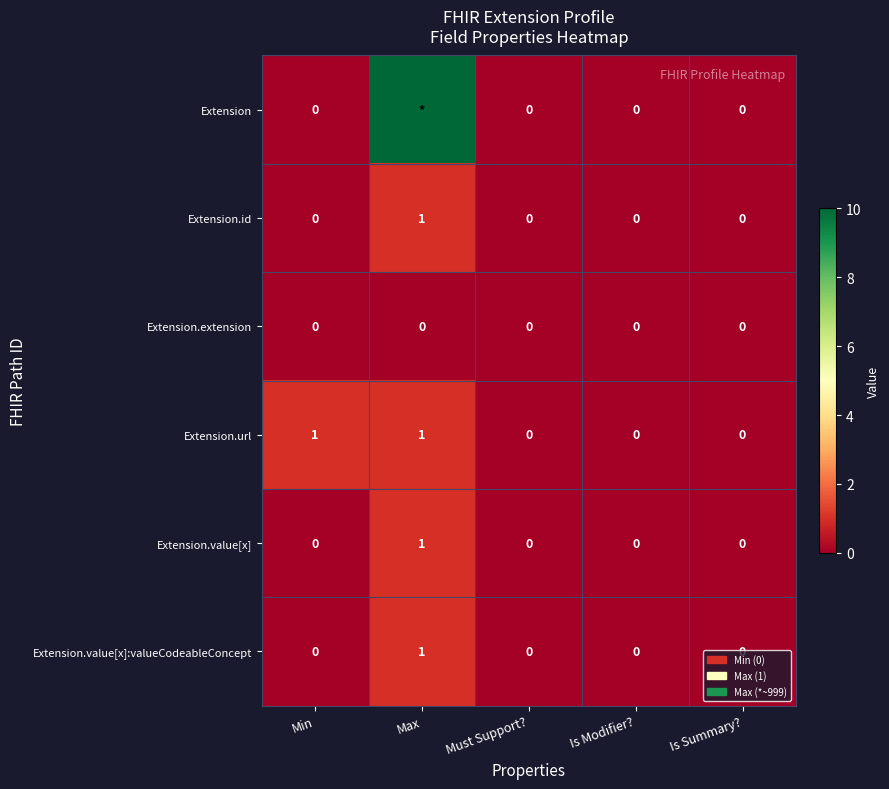

How many data points does each series have?

5